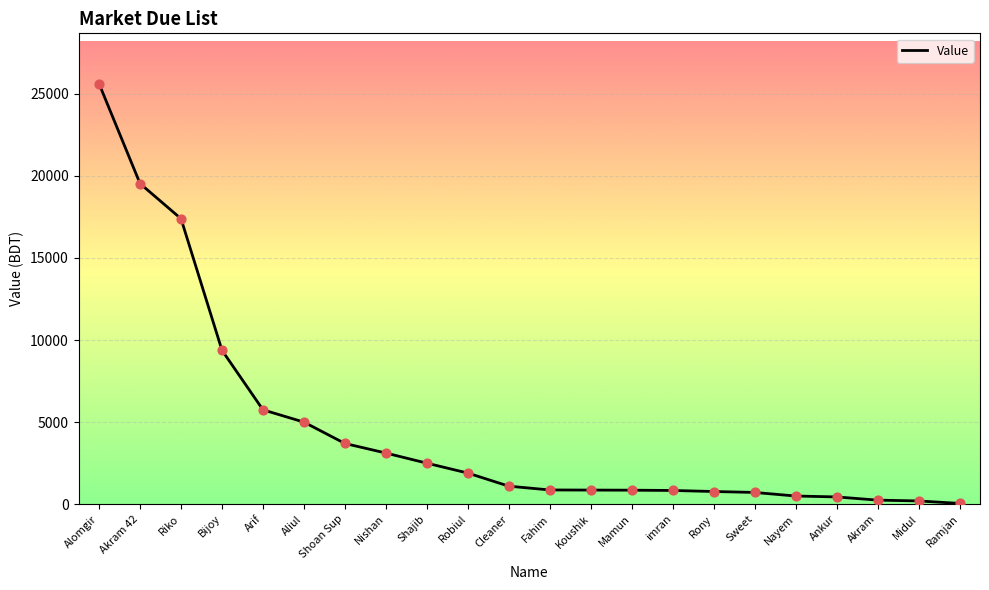

Which has a higher value, Bijoy or Akram 42?

Akram 42